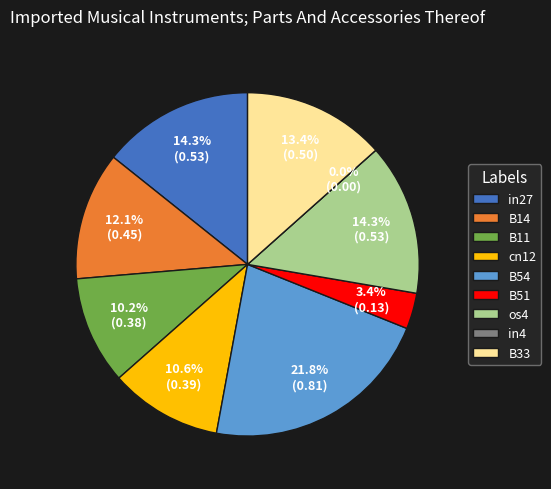

To the nearest percent, what percentage of the pie is B14?

12%